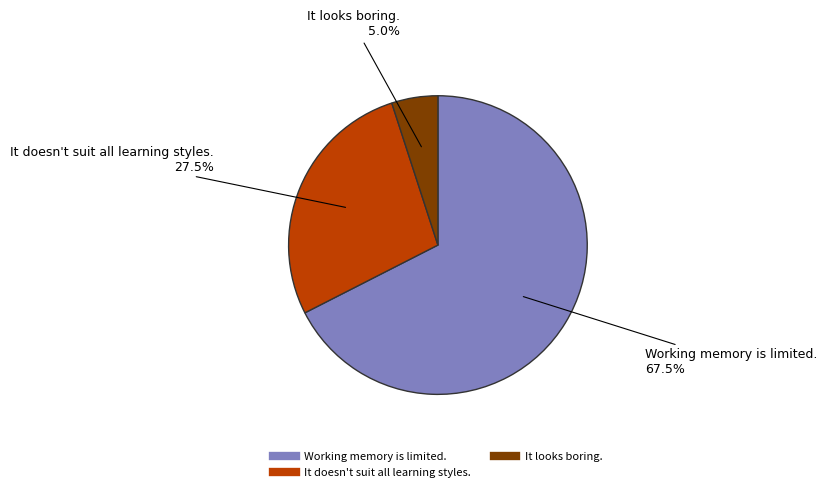

Is there a majority slice in this chart?

Yes